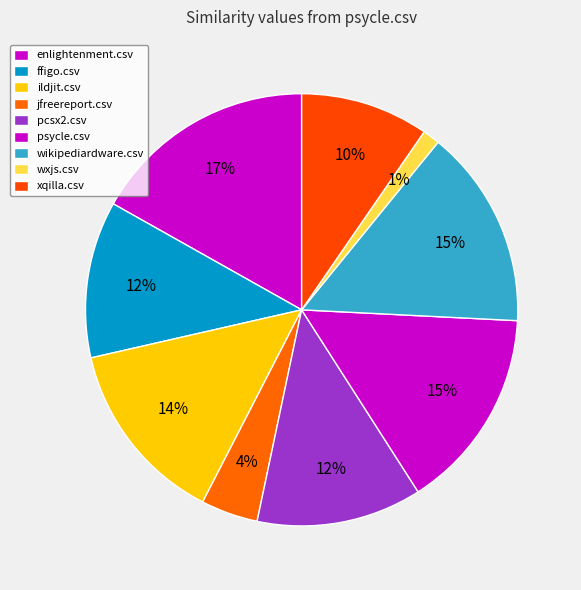

What is the change in value from ffigo.csv to ildjit.csv?

+0.1